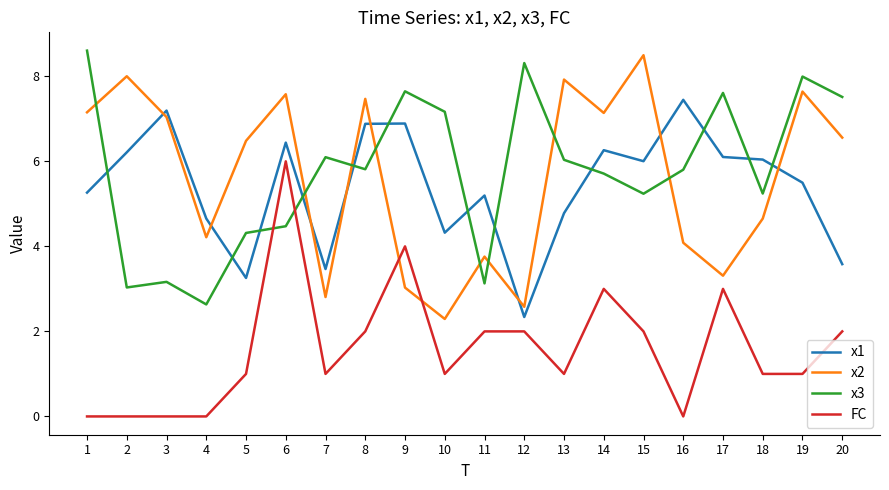

Between 12 and 13, which series saw the biggest shift?

x2